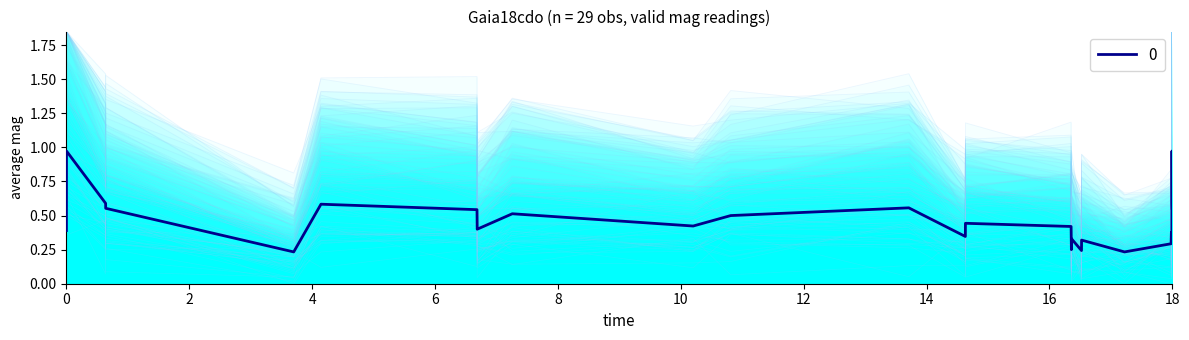

The value of 0 at 0 is 0.4. True or false?

True